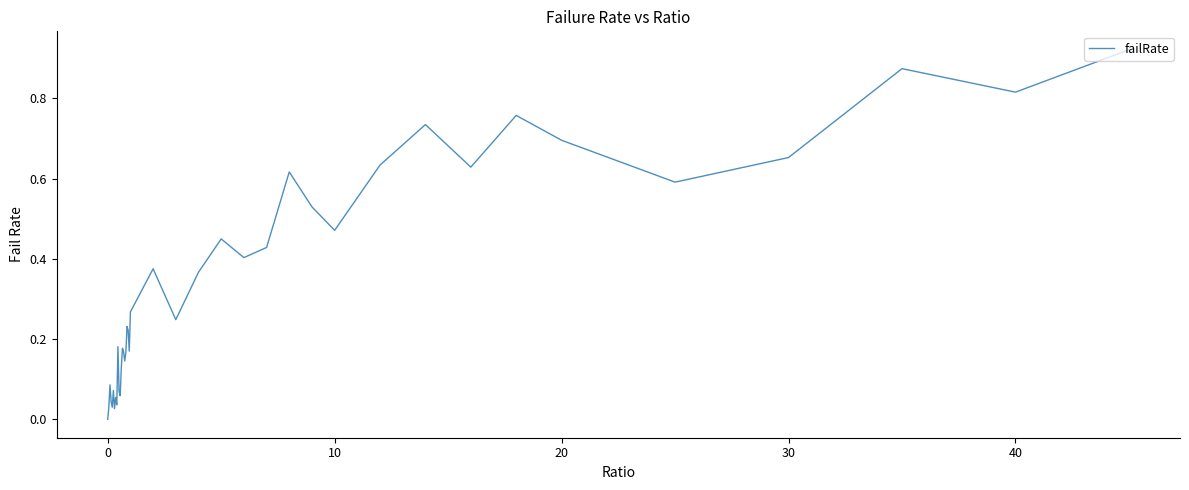

The chart shows a value of 0.7 at 20. True or false?

True